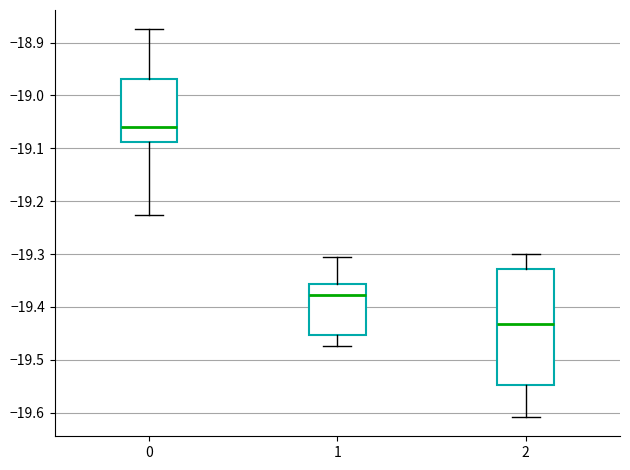

Reading left to right, transcribe this box plot: for each box, give where its median line is, the range the box spans, and where its two whiskers end, as read against the y-axis. The values are not printed on the chart, so give them approximately, as read against the axis.

0: median -19.06, box -19.09 to -18.97, whiskers -19.23 to -18.88
1: median -19.38, box -19.45 to -19.36, whiskers -19.47 to -19.31
2: median -19.43, box -19.55 to -19.33, whiskers -19.61 to -19.30